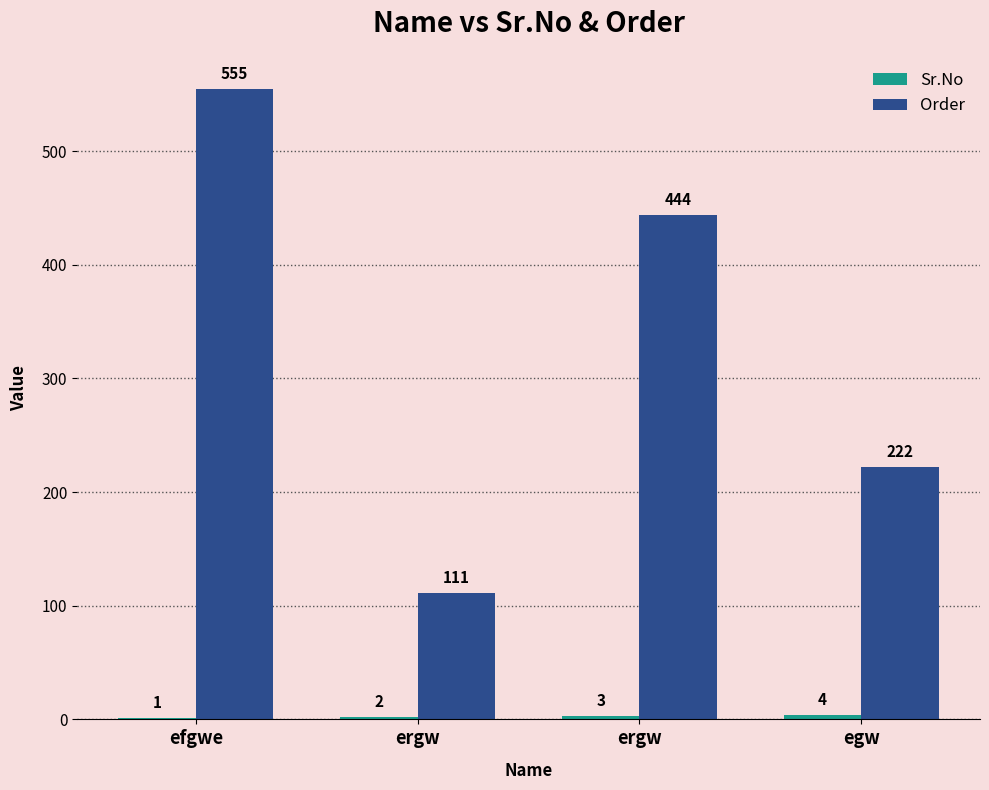

Are the bars grouped side by side (vs. stacked)?

Yes